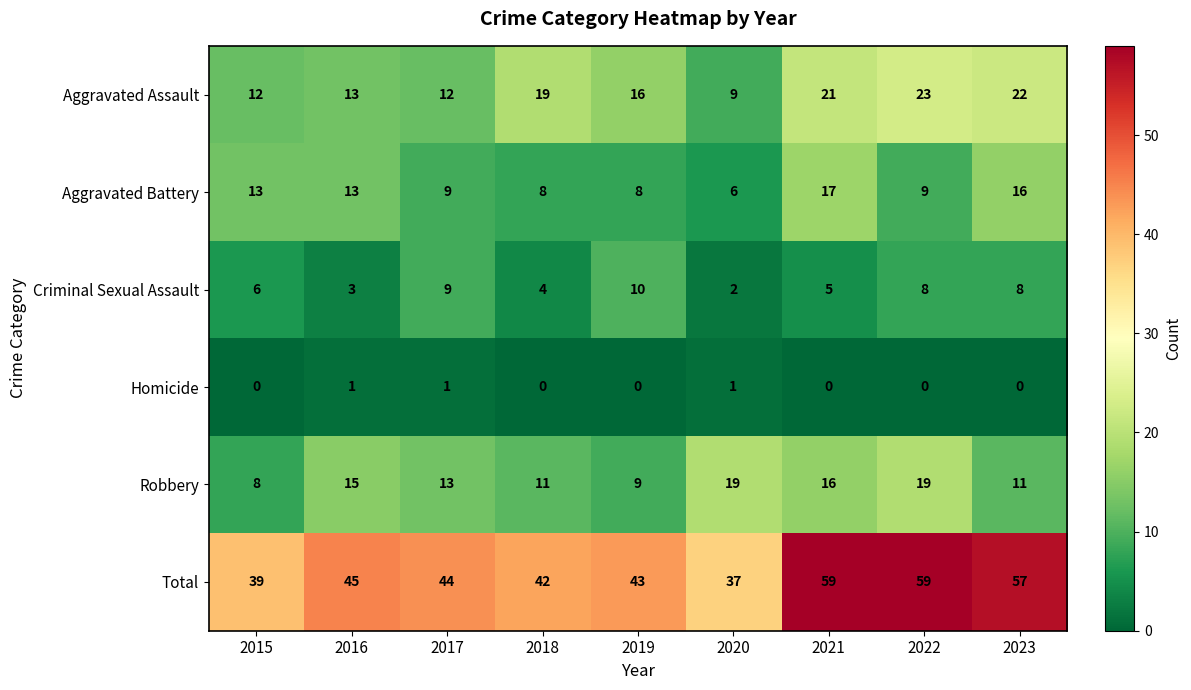

What is the lowest value of the Total series?

37